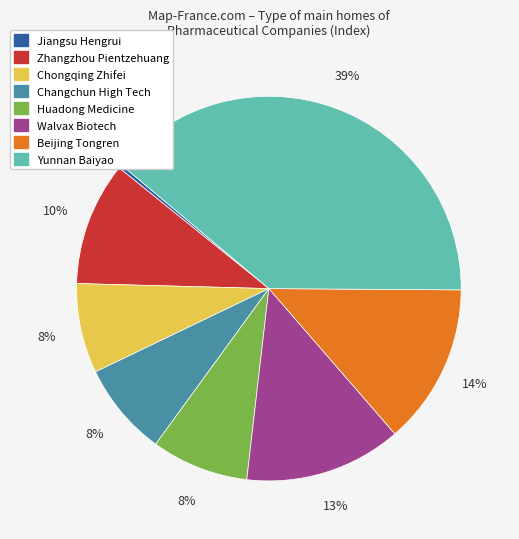

Between Chongqing Zhifei and Jiangsu Hengrui, which is larger?

Chongqing Zhifei